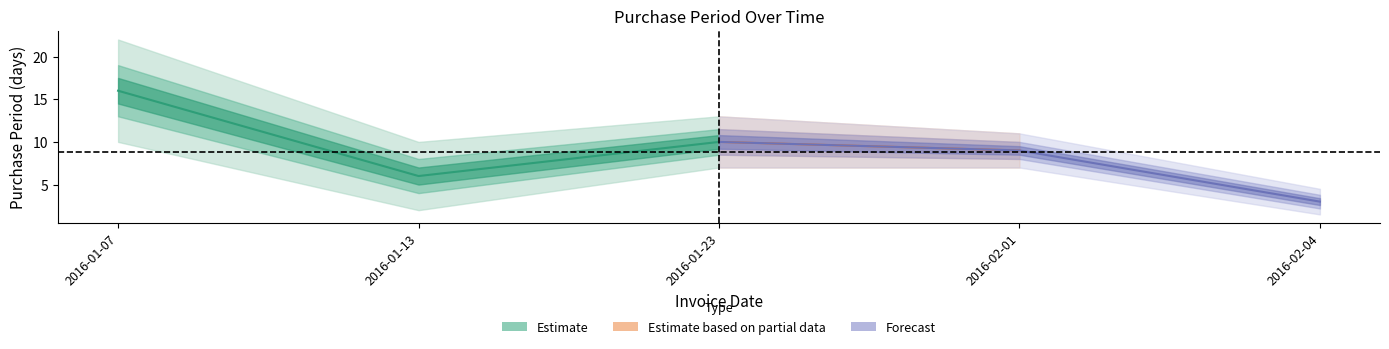

Is this an area chart (filled region under the line)?

No